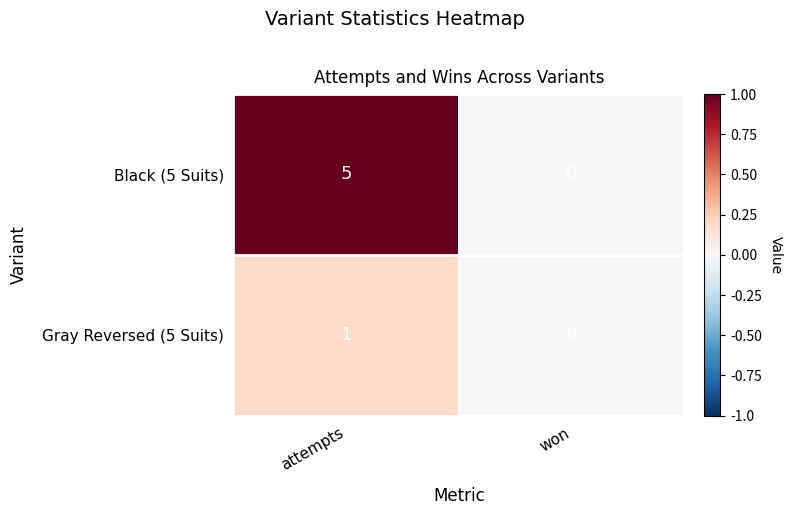

Count the number of categories in the chart.

2